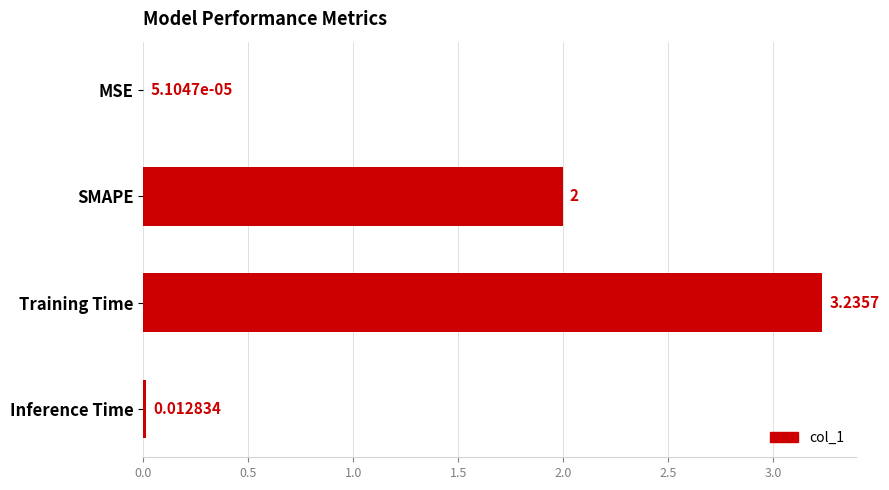

Does the chart contain stacked bars?

No